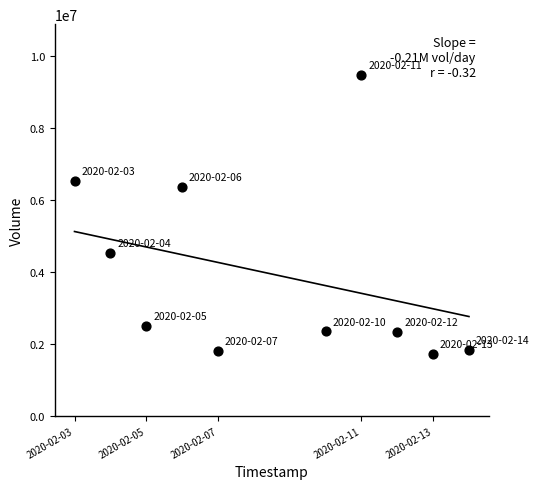

What Y value in the scatter plot is closest to 5592050?

6363200